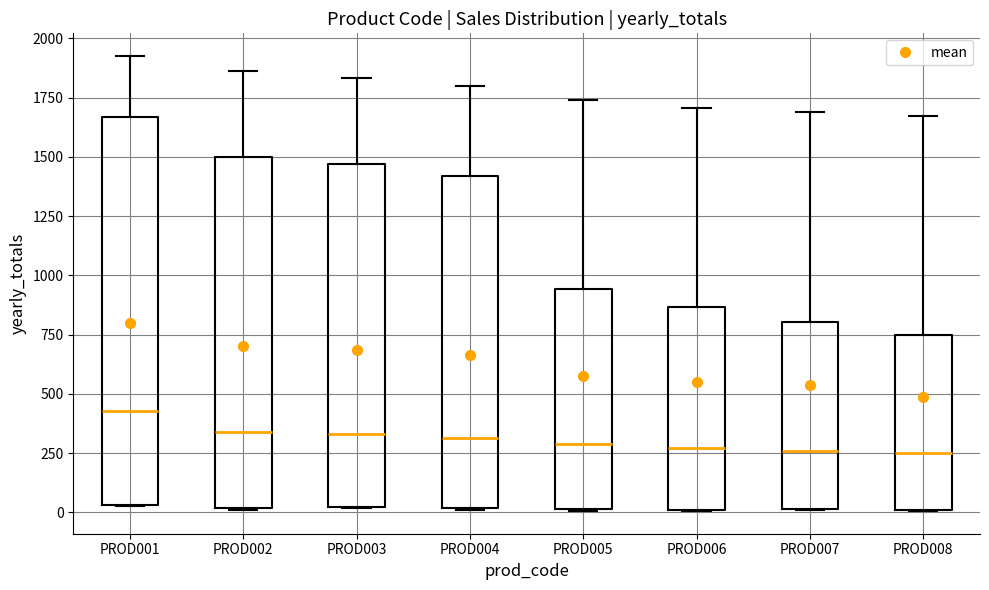

Reading left to right, read every box against the y-axis: the position of its median line, the range the box covers, and the ends of its whiskers. The values are not printed on the chart, so give them approximately, as read against the axis.

PROD001: median 450, box 50 to 1650, whiskers 50 to 1950
PROD002: median 350, box 0 to 1500, whiskers 0 to 1850
PROD003: median 350, box 0 to 1450, whiskers 0 to 1850
PROD004: median 300, box 0 to 1400, whiskers 0 to 1800
PROD005: median 300, box 0 to 950, whiskers 0 to 1750
PROD006: median 250, box 0 to 850, whiskers 0 to 1700
PROD007: median 250, box 0 to 800, whiskers 0 to 1700
PROD008: median 250, box 0 to 750, whiskers 0 to 1650